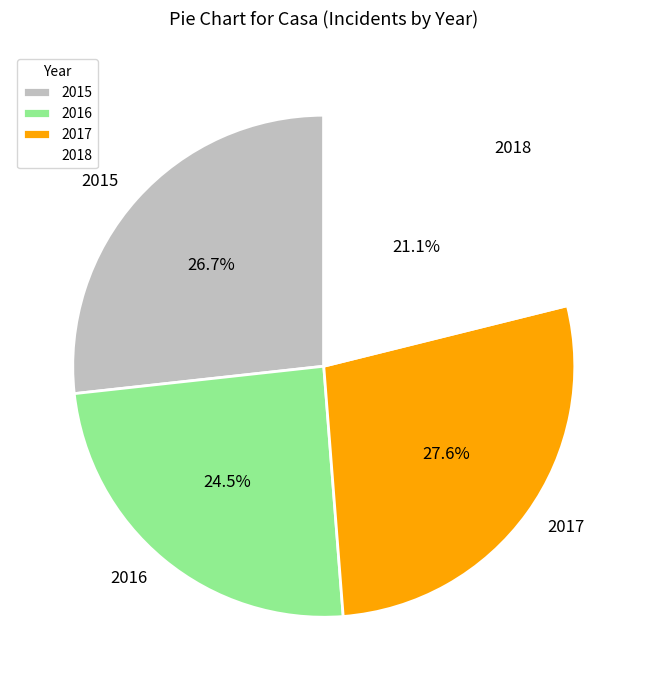

To the nearest percent, what is the difference between the 2016 and 2015 slice percentages?

2%